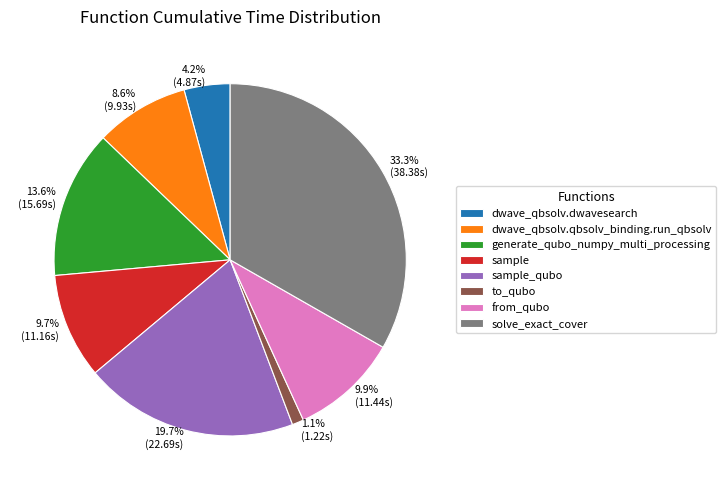

Is there a majority slice in this chart?

No